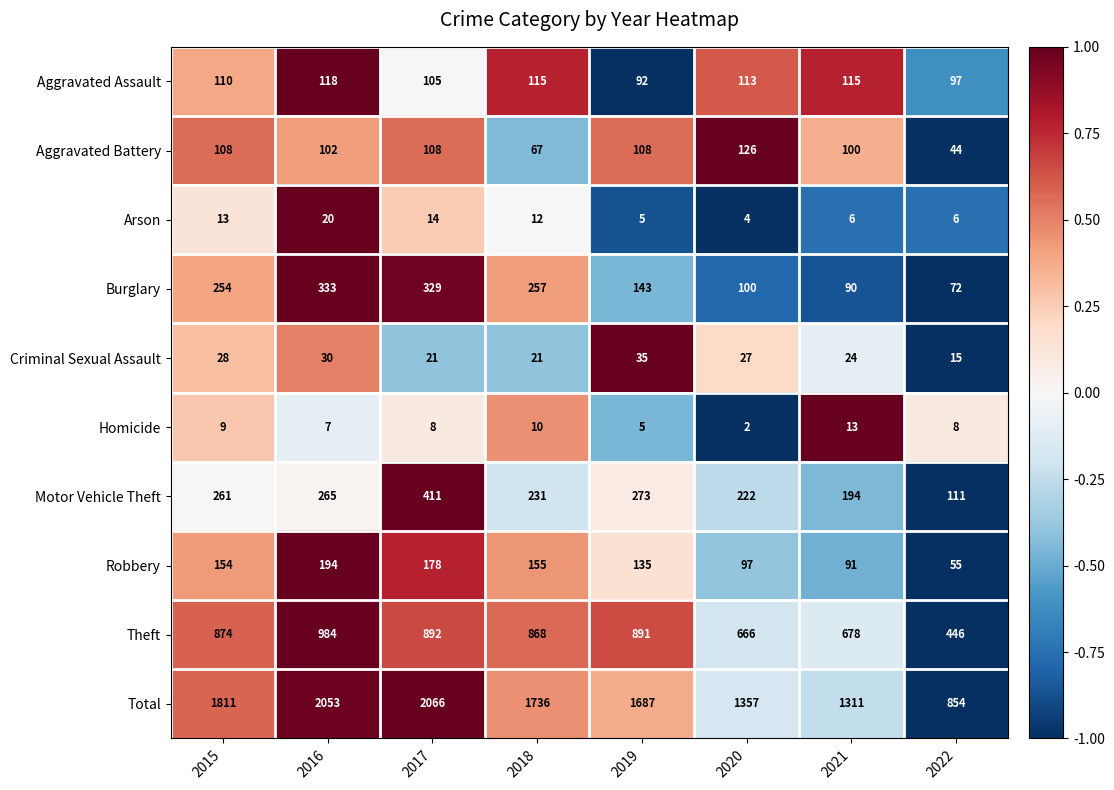

What is the difference between the maximum and minimum values in the Criminal Sexual Assault series?

20